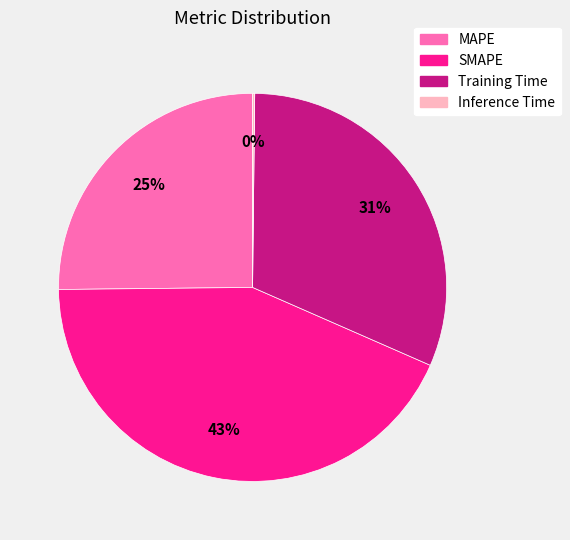

The SMAPE slice represents 32% of the pie. True or false?

False